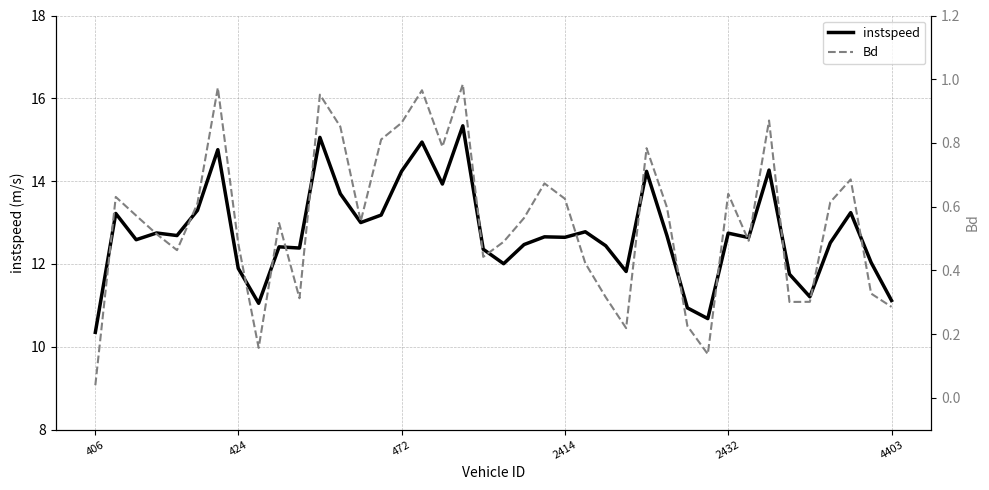

Reading left to right, what are all the values shown in this chart?

instspeed: 10.3	13.2	12.6	12.7	12.7	13.3	14.8	11.9	11.1	12.4	12.4	15.1	13.7	13.0	13.2	14.2	14.9	13.9	15.3	12.4	12.0	12.5	12.7	12.6	12.8	12.4	11.8	14.2	12.7	10.9	10.7	12.7	12.6	14.3	11.8	11.2	12.5	13.2	12.0	11.1
Bd: 0.0	0.6	0.6	0.5	0.5	0.6	1.0	0.5	0.2	0.5	0.3	1.0	0.9	0.6	0.8	0.9	1.0	0.8	1.0	0.4	0.5	0.6	0.7	0.6	0.4	0.3	0.2	0.8	0.6	0.2	0.1	0.6	0.5	0.9	0.3	0.3	0.6	0.7	0.3	0.3